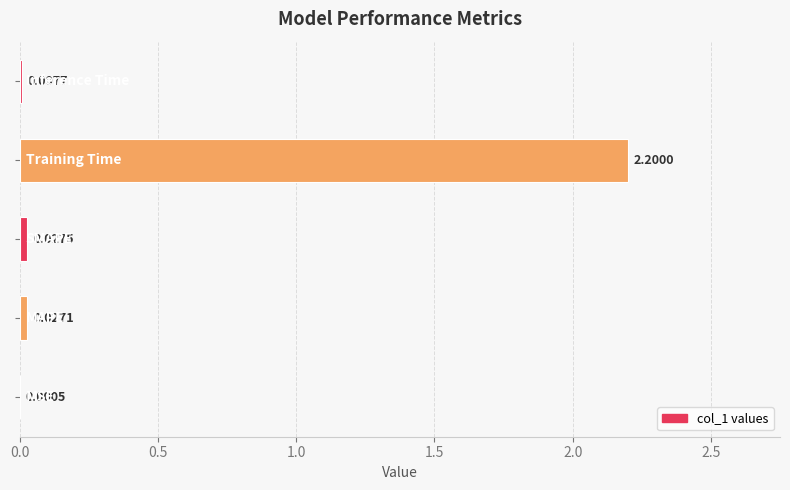

What is the sum of all values?

2.3